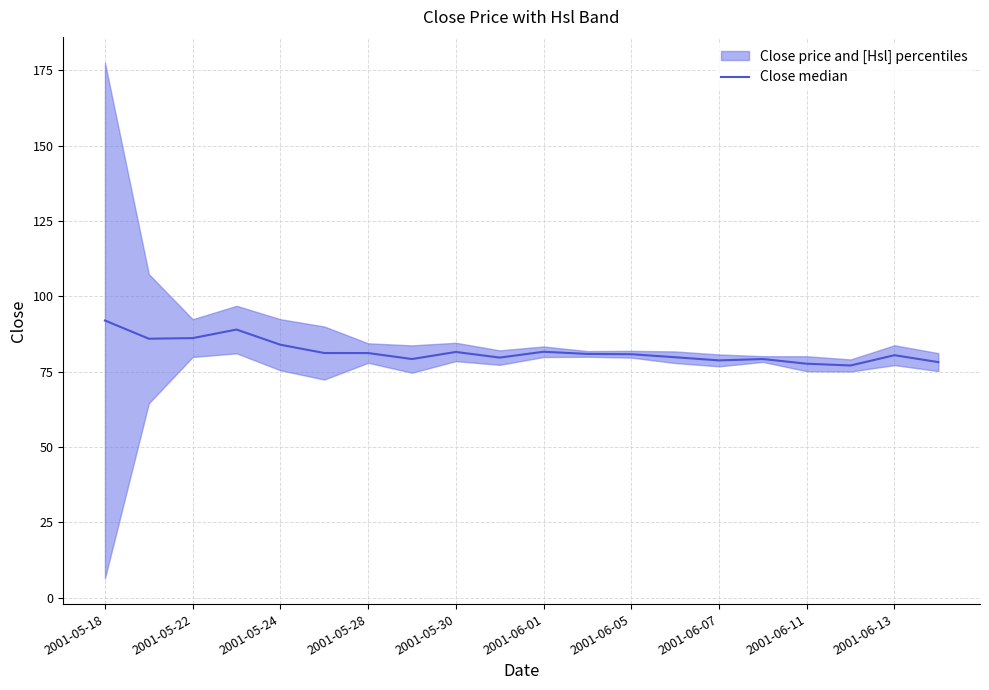

What position from the left is 2001-06-01?

11